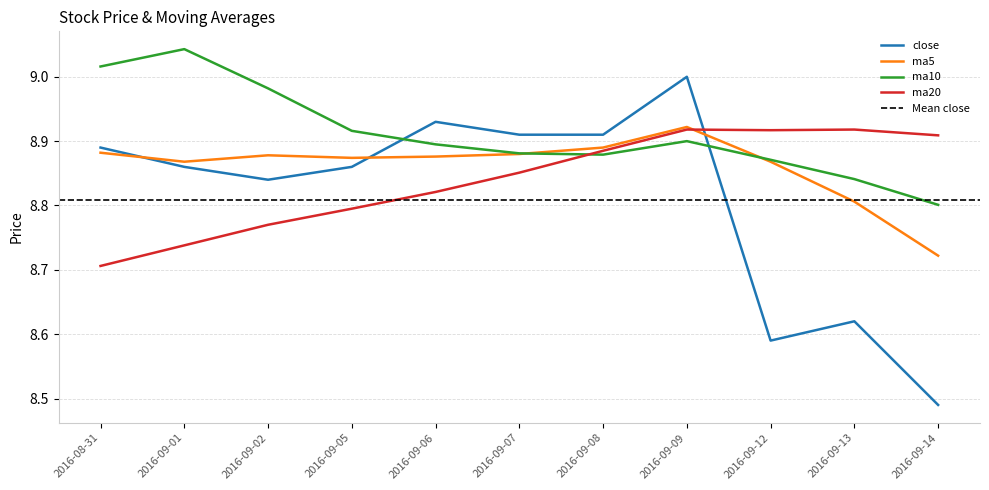

True or false: ma20 has more than 0 interior local peaks.

True